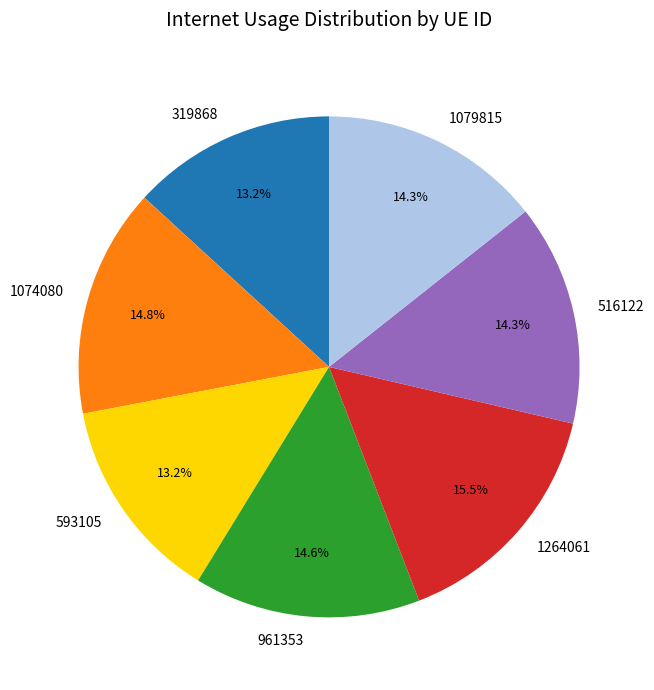

To the nearest percent, what percentage of the pie is 1079815?

14%